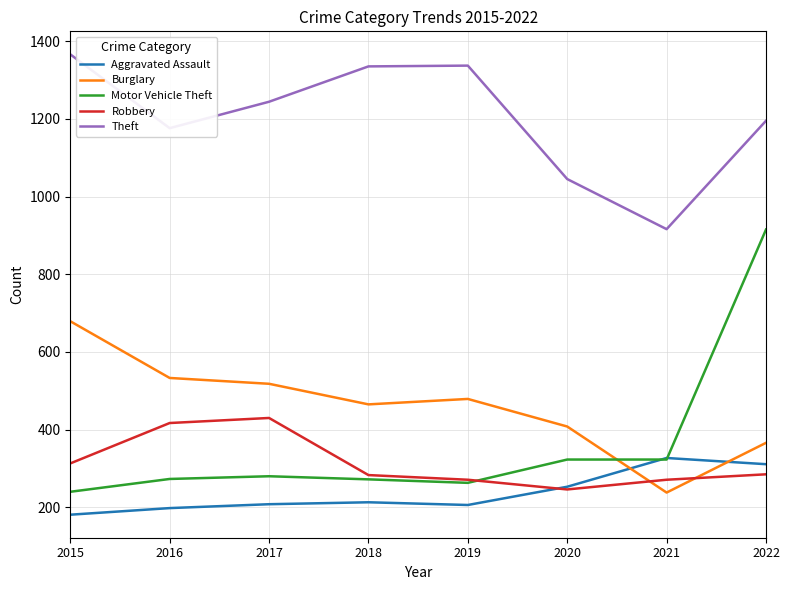

At which category is the sum across all series the highest?

2022